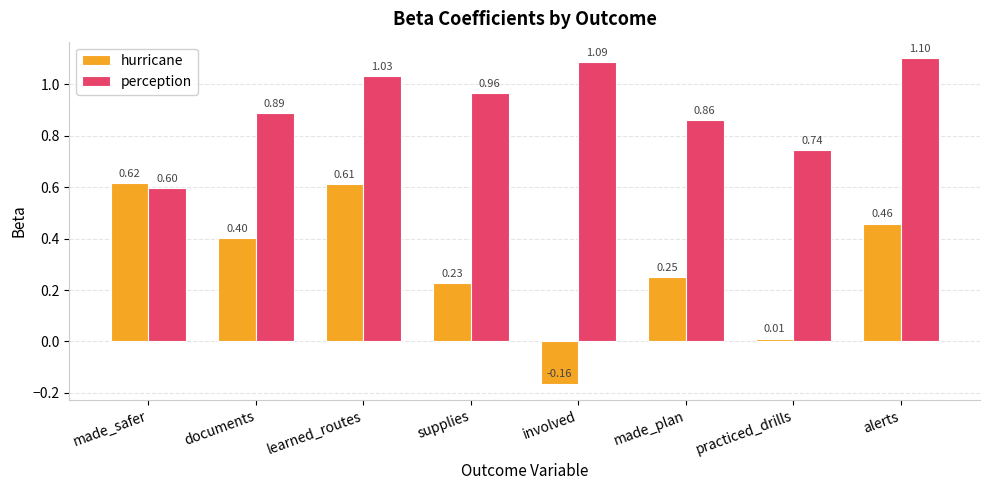

Which label corresponds to the smallest value in the chart?

involved